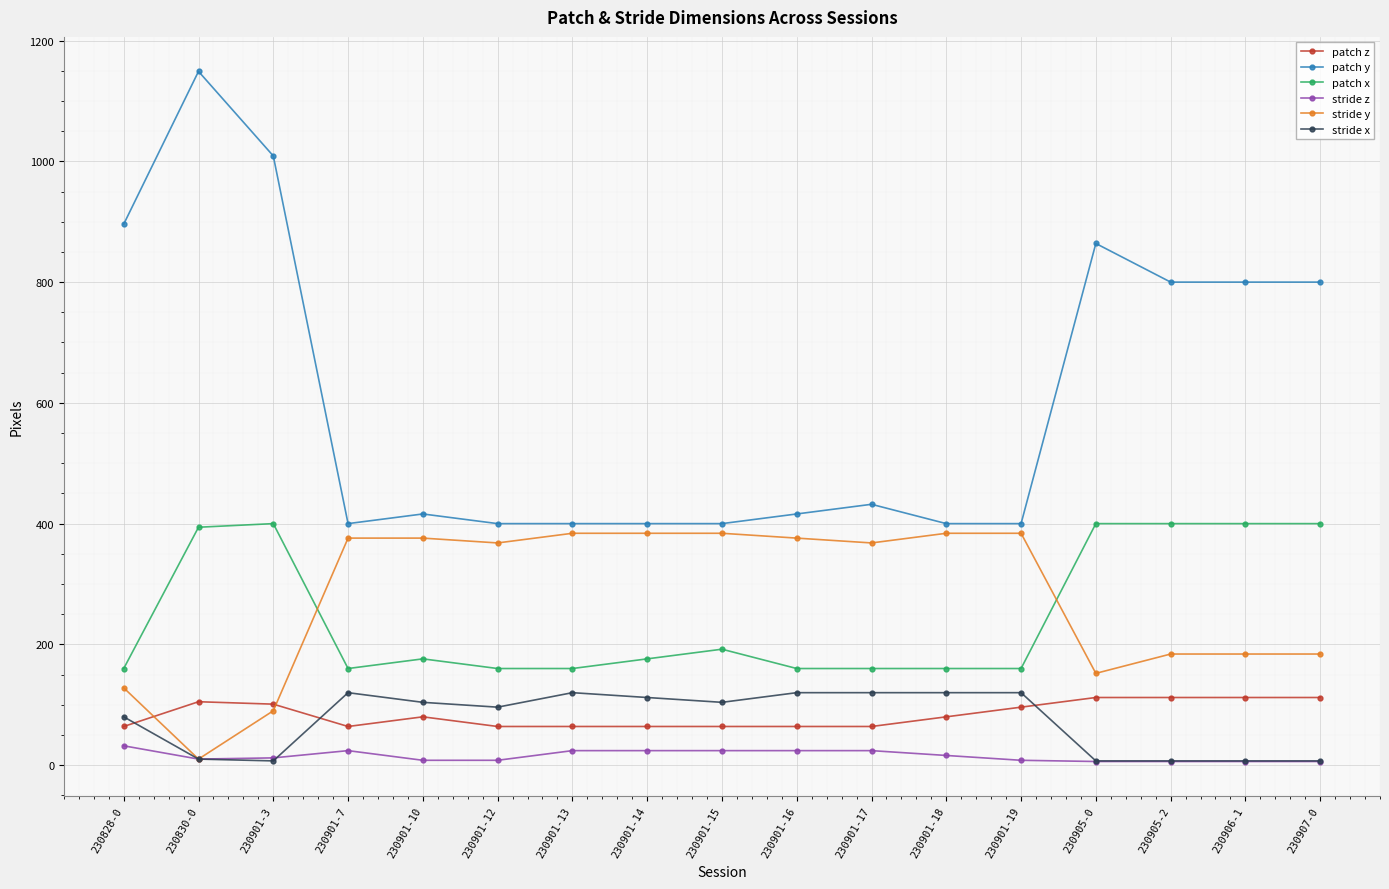

What is the difference between the second highest and minimum values in the patch x series?

240